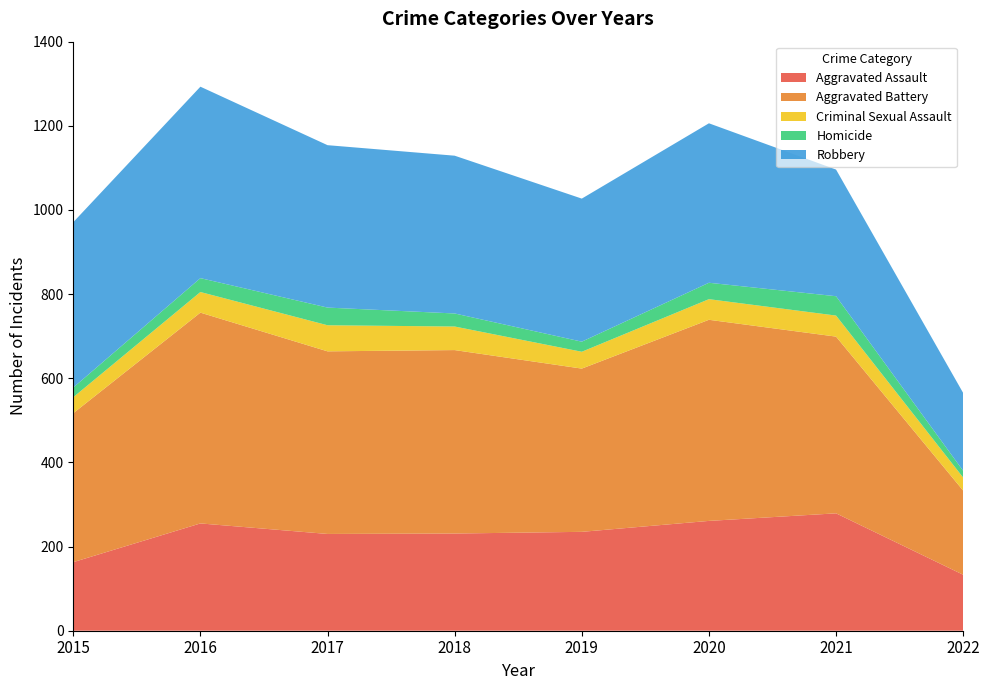

Reading right to left, extract all data points from this chart.

Aggravated Assault: 133	279	261	235	231	230	255	163
Aggravated Battery: 200	420	478	388	436	434	501	354
Criminal Sexual Assault: 31	50	49	40	56	62	49	38
Homicide: 16	46	39	24	31	42	33	23
Robbery: 185	301	379	340	375	386	455	393